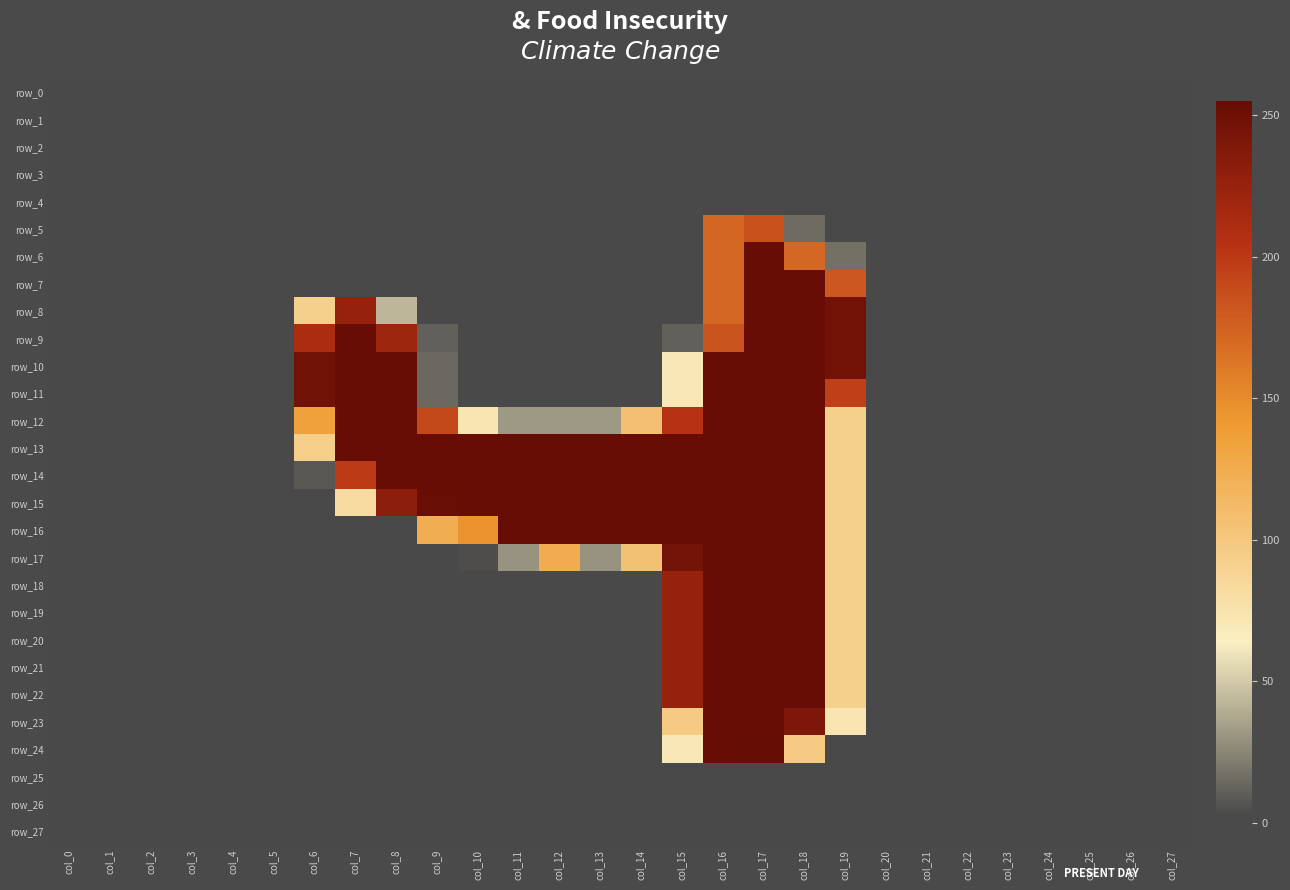

Reading right to left, extract all data points from this chart.

row_0: col_27=0	col_26=0	col_25=0	col_24=0	col_23=0	col_22=0	col_21=0	col_20=0	col_19=0	col_18=0	col_17=0	col_16=0	col_15=0	col_14=0	col_13=0	col_12=0	col_11=0	col_10=0	col_9=0	col_8=0	col_7=0	col_6=0	col_5=0	col_4=0	col_3=0	col_2=0	col_1=0	col_0=0
row_1: col_27=0	col_26=0	col_25=0	col_24=0	col_23=0	col_22=0	col_21=0	col_20=0	col_19=0	col_18=0	col_17=0	col_16=0	col_15=0	col_14=0	col_13=0	col_12=0	col_11=0	col_10=0	col_9=0	col_8=0	col_7=0	col_6=0	col_5=0	col_4=0	col_3=0	col_2=0	col_1=0	col_0=0
row_2: col_27=0	col_26=0	col_25=0	col_24=0	col_23=0	col_22=0	col_21=0	col_20=0	col_19=0	col_18=0	col_17=0	col_16=0	col_15=0	col_14=0	col_13=0	col_12=0	col_11=0	col_10=0	col_9=0	col_8=0	col_7=0	col_6=0	col_5=0	col_4=0	col_3=0	col_2=0	col_1=0	col_0=0
row_3: col_27=0	col_26=0	col_25=0	col_24=0	col_23=0	col_22=0	col_21=0	col_20=0	col_19=0	col_18=0	col_17=0	col_16=0	col_15=0	col_14=0	col_13=0	col_12=0	col_11=0	col_10=0	col_9=0	col_8=0	col_7=0	col_6=0	col_5=0	col_4=0	col_3=0	col_2=0	col_1=0	col_0=0
row_4: col_27=0	col_26=0	col_25=0	col_24=0	col_23=0	col_22=0	col_21=0	col_20=0	col_19=0	col_18=0	col_17=0	col_16=0	col_15=0	col_14=0	col_13=0	col_12=0	col_11=0	col_10=0	col_9=0	col_8=0	col_7=0	col_6=0	col_5=0	col_4=0	col_3=0	col_2=0	col_1=0	col_0=0
row_5: col_27=0	col_26=0	col_25=0	col_24=0	col_23=0	col_22=0	col_21=0	col_20=0	col_19=0	col_18=15	col_17=185	col_16=172	col_15=0	col_14=0	col_13=0	col_12=0	col_11=0	col_10=0	col_9=0	col_8=0	col_7=0	col_6=0	col_5=0	col_4=0	col_3=0	col_2=0	col_1=0	col_0=0
row_6: col_27=0	col_26=0	col_25=0	col_24=0	col_23=0	col_22=0	col_21=0	col_20=0	col_19=17	col_18=171	col_17=254	col_16=171	col_15=0	col_14=0	col_13=0	col_12=0	col_11=0	col_10=0	col_9=0	col_8=0	col_7=0	col_6=0	col_5=0	col_4=0	col_3=0	col_2=0	col_1=0	col_0=0
row_7: col_27=0	col_26=0	col_25=0	col_24=0	col_23=0	col_22=0	col_21=0	col_20=0	col_19=181	col_18=254	col_17=254	col_16=171	col_15=0	col_14=0	col_13=0	col_12=0	col_11=0	col_10=0	col_9=0	col_8=0	col_7=0	col_6=0	col_5=0	col_4=0	col_3=0	col_2=0	col_1=0	col_0=0
row_8: col_27=0	col_26=0	col_25=0	col_24=0	col_23=0	col_22=0	col_21=0	col_20=0	col_19=247	col_18=254	col_17=254	col_16=171	col_15=0	col_14=0	col_13=0	col_12=0	col_11=0	col_10=0	col_9=0	col_8=43	col_7=225	col_6=92	col_5=0	col_4=0	col_3=0	col_2=0	col_1=0	col_0=0
row_9: col_27=0	col_26=0	col_25=0	col_24=0	col_23=0	col_22=0	col_21=0	col_20=0	col_19=247	col_18=254	col_17=254	col_16=183	col_15=11	col_14=0	col_13=0	col_12=0	col_11=0	col_10=0	col_9=11	col_8=221	col_7=254	col_6=211	col_5=0	col_4=0	col_3=0	col_2=0	col_1=0	col_0=0
row_10: col_27=0	col_26=0	col_25=0	col_24=0	col_23=0	col_22=0	col_21=0	col_20=0	col_19=247	col_18=254	col_17=254	col_16=254	col_15=70	col_14=0	col_13=0	col_12=0	col_11=0	col_10=0	col_9=14	col_8=254	col_7=254	col_6=248	col_5=0	col_4=0	col_3=0	col_2=0	col_1=0	col_0=0
row_11: col_27=0	col_26=0	col_25=0	col_24=0	col_23=0	col_22=0	col_21=0	col_20=0	col_19=195	col_18=254	col_17=254	col_16=254	col_15=70	col_14=0	col_13=0	col_12=0	col_11=0	col_10=0	col_9=14	col_8=254	col_7=254	col_6=248	col_5=0	col_4=0	col_3=0	col_2=0	col_1=0	col_0=0
row_12: col_27=0	col_26=0	col_25=0	col_24=0	col_23=0	col_22=0	col_21=0	col_20=0	col_19=92	col_18=254	col_17=254	col_16=254	col_15=205	col_14=107	col_13=32	col_12=32	col_11=32	col_10=73	col_9=190	col_8=254	col_7=254	col_6=135	col_5=0	col_4=0	col_3=0	col_2=0	col_1=0	col_0=0
row_13: col_27=0	col_26=0	col_25=0	col_24=0	col_23=0	col_22=0	col_21=0	col_20=0	col_19=92	col_18=254	col_17=254	col_16=254	col_15=254	col_14=254	col_13=254	col_12=254	col_11=254	col_10=254	col_9=254	col_8=254	col_7=254	col_6=94	col_5=0	col_4=0	col_3=0	col_2=0	col_1=0	col_0=0
row_14: col_27=0	col_26=0	col_25=0	col_24=0	col_23=0	col_22=0	col_21=0	col_20=0	col_19=92	col_18=254	col_17=254	col_16=254	col_15=254	col_14=254	col_13=254	col_12=254	col_11=254	col_10=254	col_9=254	col_8=254	col_7=199	col_6=8	col_5=0	col_4=0	col_3=0	col_2=0	col_1=0	col_0=0
row_15: col_27=0	col_26=0	col_25=0	col_24=0	col_23=0	col_22=0	col_21=0	col_20=0	col_19=92	col_18=254	col_17=254	col_16=254	col_15=254	col_14=254	col_13=254	col_12=254	col_11=254	col_10=254	col_9=253	col_8=231	col_7=82	col_6=0	col_5=0	col_4=0	col_3=0	col_2=0	col_1=0	col_0=0
row_16: col_27=0	col_26=0	col_25=0	col_24=0	col_23=0	col_22=0	col_21=0	col_20=0	col_19=92	col_18=254	col_17=254	col_16=254	col_15=254	col_14=254	col_13=254	col_12=254	col_11=254	col_10=145	col_9=124	col_8=0	col_7=0	col_6=0	col_5=0	col_4=0	col_3=0	col_2=0	col_1=0	col_0=0
row_17: col_27=0	col_26=0	col_25=0	col_24=0	col_23=0	col_22=0	col_21=0	col_20=0	col_19=92	col_18=254	col_17=254	col_16=254	col_15=246	col_14=106	col_13=30	col_12=125	col_11=30	col_10=4	col_9=0	col_8=0	col_7=0	col_6=0	col_5=0	col_4=0	col_3=0	col_2=0	col_1=0	col_0=0
row_18: col_27=0	col_26=0	col_25=0	col_24=0	col_23=0	col_22=0	col_21=0	col_20=0	col_19=92	col_18=254	col_17=254	col_16=254	col_15=225	col_14=0	col_13=0	col_12=0	col_11=0	col_10=0	col_9=0	col_8=0	col_7=0	col_6=0	col_5=0	col_4=0	col_3=0	col_2=0	col_1=0	col_0=0
row_19: col_27=0	col_26=0	col_25=0	col_24=0	col_23=0	col_22=0	col_21=0	col_20=0	col_19=92	col_18=254	col_17=254	col_16=254	col_15=225	col_14=0	col_13=0	col_12=0	col_11=0	col_10=0	col_9=0	col_8=0	col_7=0	col_6=0	col_5=0	col_4=0	col_3=0	col_2=0	col_1=0	col_0=0
row_20: col_27=0	col_26=0	col_25=0	col_24=0	col_23=0	col_22=0	col_21=0	col_20=0	col_19=92	col_18=254	col_17=254	col_16=254	col_15=225	col_14=0	col_13=0	col_12=0	col_11=0	col_10=0	col_9=0	col_8=0	col_7=0	col_6=0	col_5=0	col_4=0	col_3=0	col_2=0	col_1=0	col_0=0
row_21: col_27=0	col_26=0	col_25=0	col_24=0	col_23=0	col_22=0	col_21=0	col_20=0	col_19=92	col_18=254	col_17=254	col_16=254	col_15=225	col_14=0	col_13=0	col_12=0	col_11=0	col_10=0	col_9=0	col_8=0	col_7=0	col_6=0	col_5=0	col_4=0	col_3=0	col_2=0	col_1=0	col_0=0
row_22: col_27=0	col_26=0	col_25=0	col_24=0	col_23=0	col_22=0	col_21=0	col_20=0	col_19=92	col_18=254	col_17=254	col_16=254	col_15=225	col_14=0	col_13=0	col_12=0	col_11=0	col_10=0	col_9=0	col_8=0	col_7=0	col_6=0	col_5=0	col_4=0	col_3=0	col_2=0	col_1=0	col_0=0
row_23: col_27=0	col_26=0	col_25=0	col_24=0	col_23=0	col_22=0	col_21=0	col_20=0	col_19=73	col_18=241	col_17=254	col_16=254	col_15=98	col_14=0	col_13=0	col_12=0	col_11=0	col_10=0	col_9=0	col_8=0	col_7=0	col_6=0	col_5=0	col_4=0	col_3=0	col_2=0	col_1=0	col_0=0
row_24: col_27=0	col_26=0	col_25=0	col_24=0	col_23=0	col_22=0	col_21=0	col_20=0	col_19=0	col_18=98	col_17=255	col_16=254	col_15=70	col_14=0	col_13=0	col_12=0	col_11=0	col_10=0	col_9=0	col_8=0	col_7=0	col_6=0	col_5=0	col_4=0	col_3=0	col_2=0	col_1=0	col_0=0
row_25: col_27=0	col_26=0	col_25=0	col_24=0	col_23=0	col_22=0	col_21=0	col_20=0	col_19=0	col_18=0	col_17=0	col_16=0	col_15=0	col_14=0	col_13=0	col_12=0	col_11=0	col_10=0	col_9=0	col_8=0	col_7=0	col_6=0	col_5=0	col_4=0	col_3=0	col_2=0	col_1=0	col_0=0
row_26: col_27=0	col_26=0	col_25=0	col_24=0	col_23=0	col_22=0	col_21=0	col_20=0	col_19=0	col_18=0	col_17=0	col_16=0	col_15=0	col_14=0	col_13=0	col_12=0	col_11=0	col_10=0	col_9=0	col_8=0	col_7=0	col_6=0	col_5=0	col_4=0	col_3=0	col_2=0	col_1=0	col_0=0
row_27: col_27=0	col_26=0	col_25=0	col_24=0	col_23=0	col_22=0	col_21=0	col_20=0	col_19=0	col_18=0	col_17=0	col_16=0	col_15=0	col_14=0	col_13=0	col_12=0	col_11=0	col_10=0	col_9=0	col_8=0	col_7=0	col_6=0	col_5=0	col_4=0	col_3=0	col_2=0	col_1=0	col_0=0